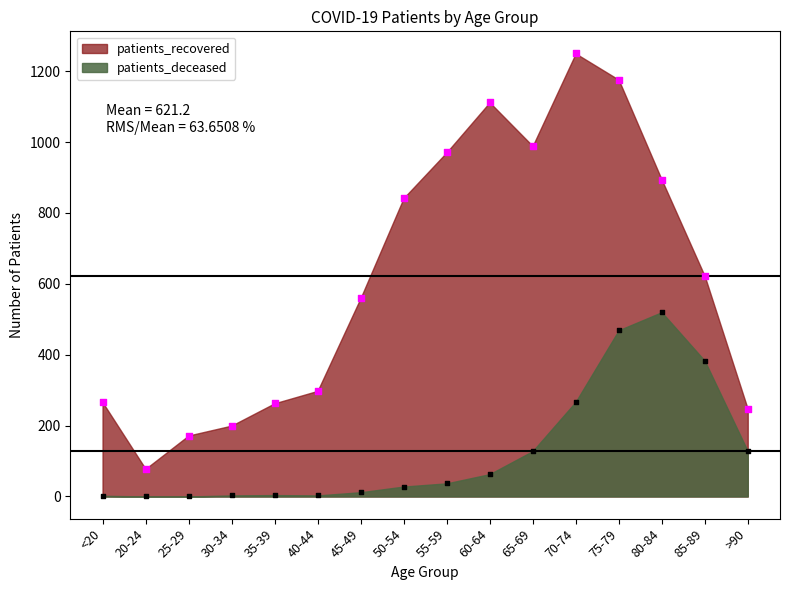

Which series has the largest Y range (max minus min)?

patients_recovered